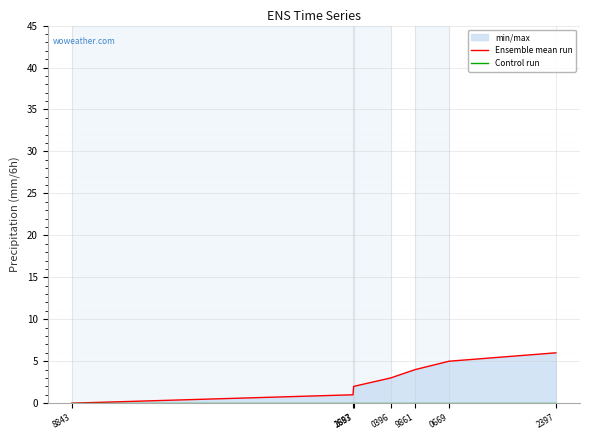

Reading right to left, transcribe all the data shown in this chart.

Ensemble mean run: 6	5	4	3	2	1	0
Control run: 0	0	0	0	0	0	0